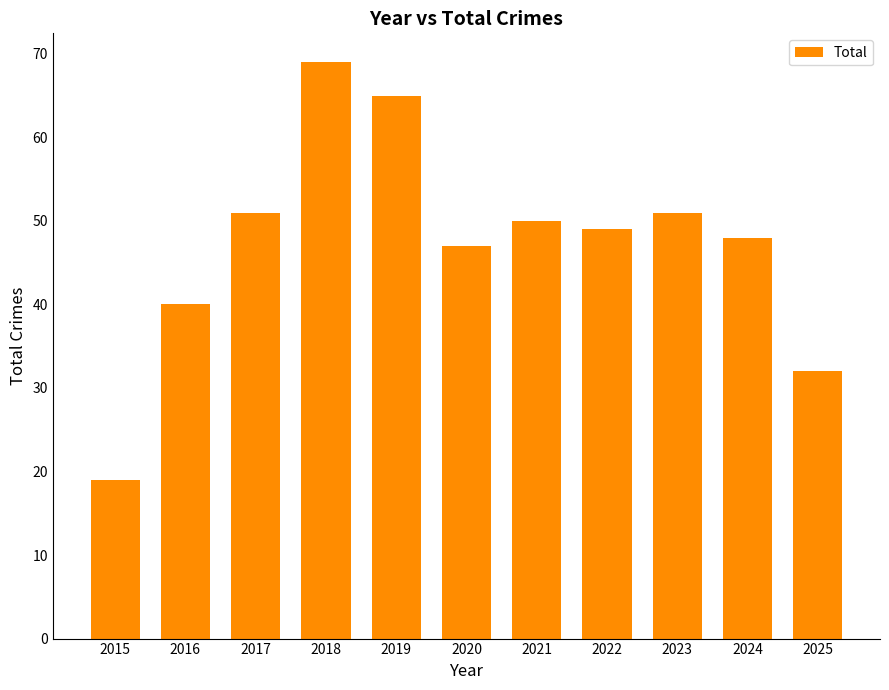

Reading right to left, list all the values displayed in this chart.

32	48	51	49	50	47	65	69	51	40	19